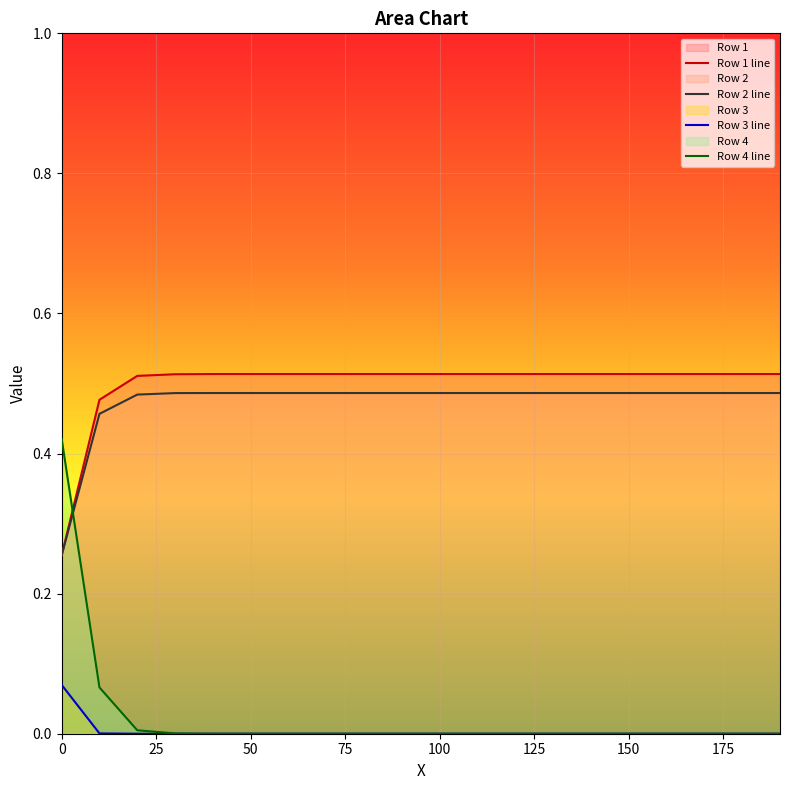

What is the average value of the Row 2 line series?

0.5